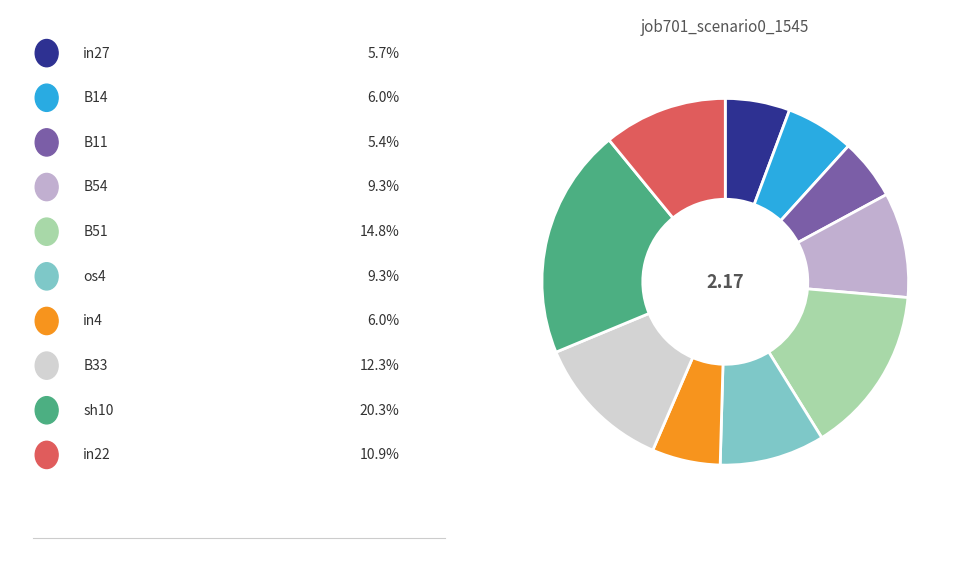

Is there any slice that represents more than half of the pie?

No